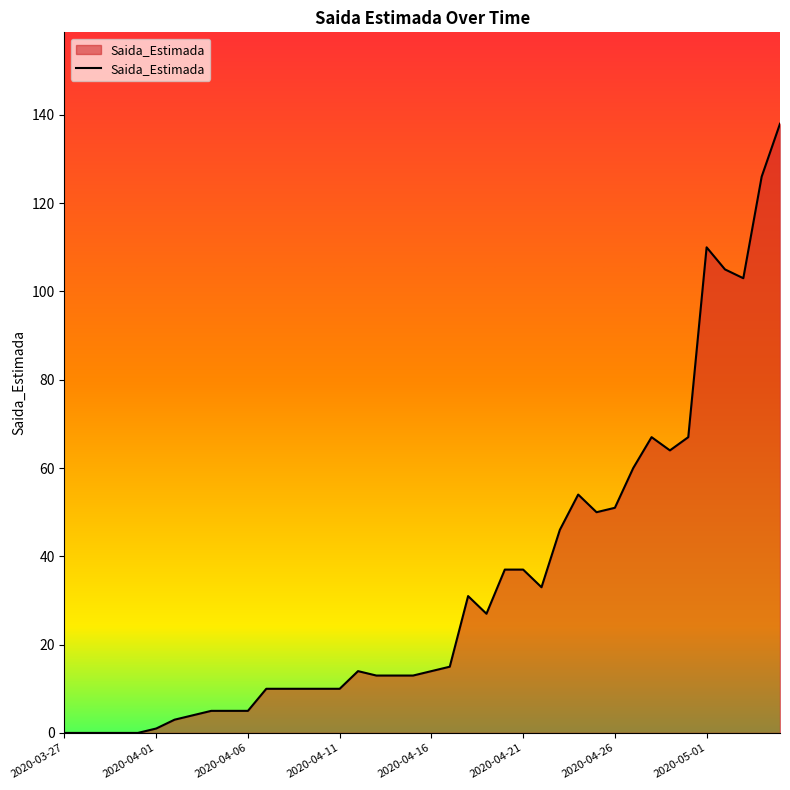

Rank the categories by value from highest to lowest.

2020-05-05, 2020-05-04, 2020-05-01, 2020-05-02, 2020-05-03, 2020-04-28, 2020-04-30, 2020-04-29, 2020-04-27, 2020-04-24, 2020-04-26, 2020-04-25, 2020-04-23, 2020-04-20, 2020-04-21, 2020-04-22, 2020-04-18, 2020-04-19, 2020-04-17, 2020-04-12, 2020-04-16, 2020-04-13, 2020-04-14, 2020-04-15, 2020-04-07, 2020-04-08, 2020-04-09, 2020-04-10, 2020-04-11, 2020-04-04, 2020-04-05, 2020-04-06, 2020-04-03, 2020-04-02, 2020-04-01, 2020-03-27, 2020-03-28, 2020-03-29, 2020-03-30, 2020-03-31